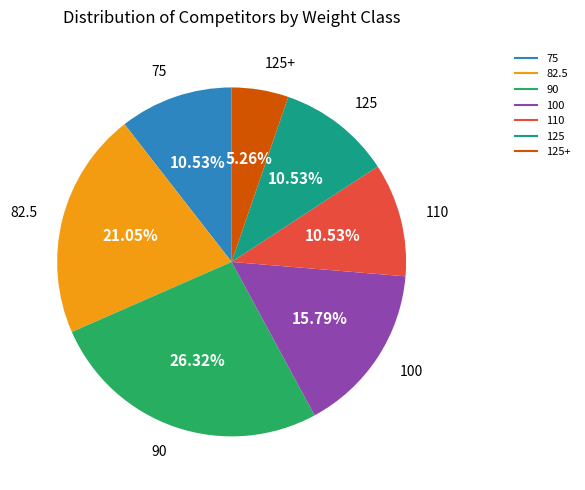

Does any single category account for the majority?

No